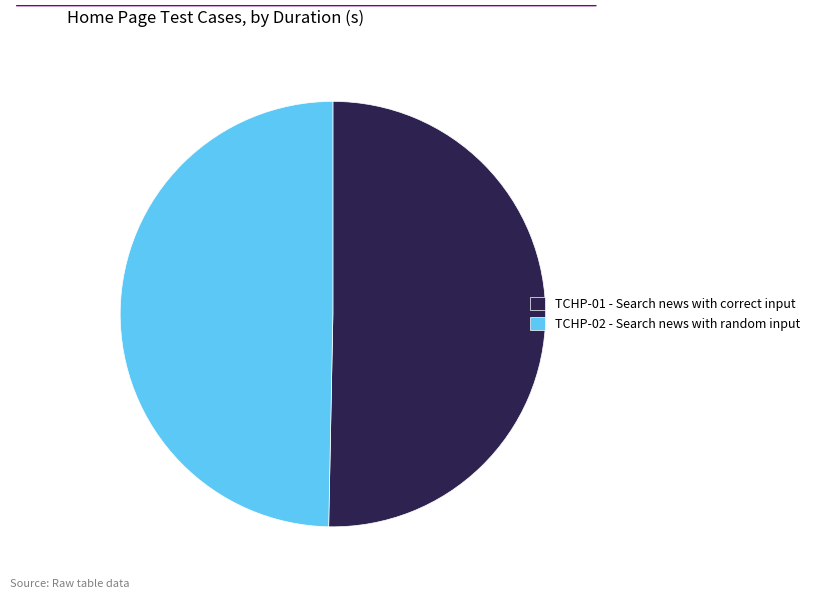

Which has a higher value, TCHP-02 - Search news with random input or TCHP-01 - Search news with correct input?

TCHP-01 - Search news with correct input